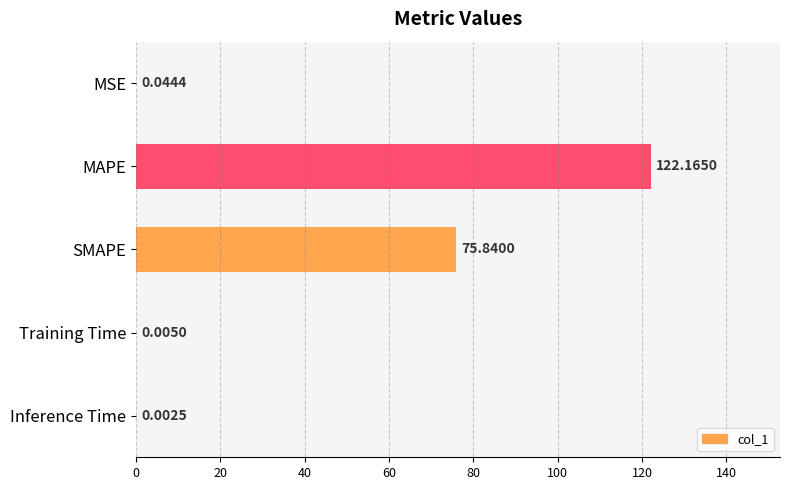

Approximately how many times larger is the value at MAPE compared to SMAPE?

1.6